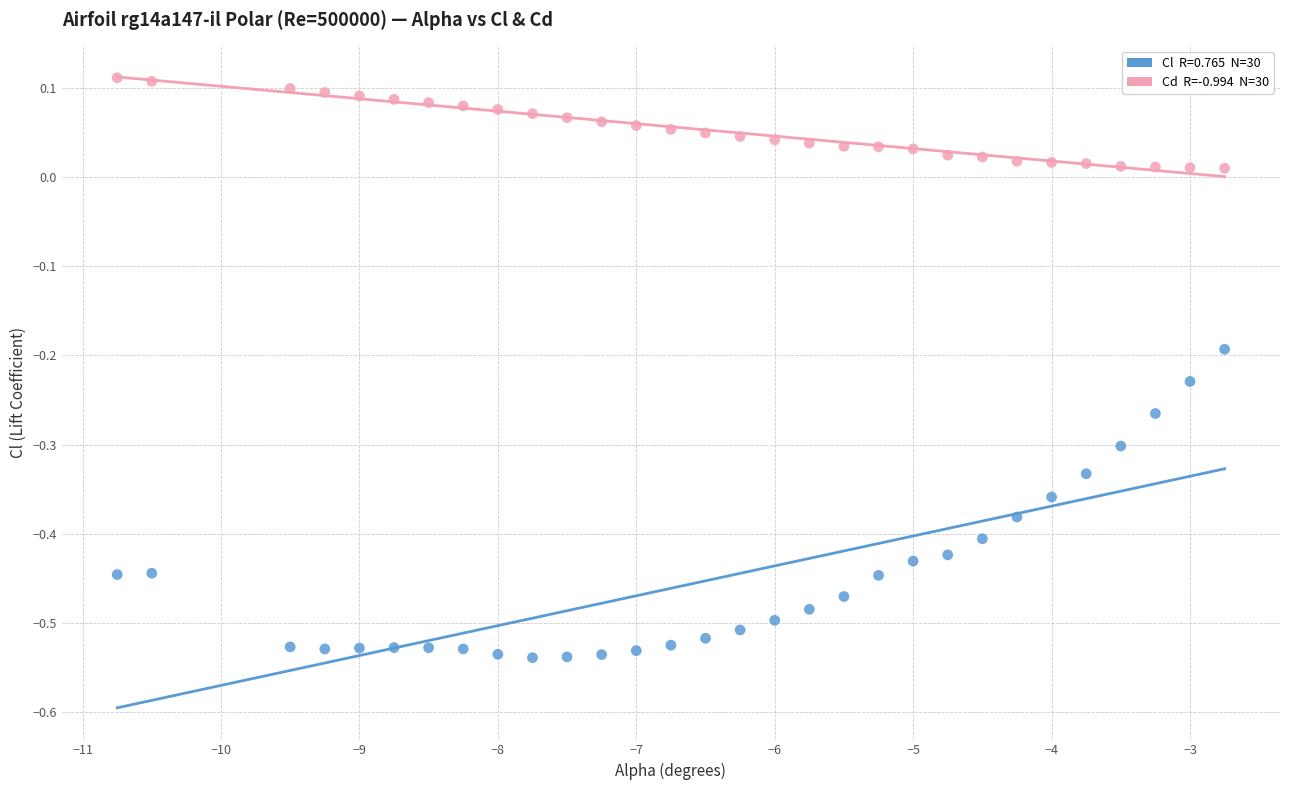

Across all data points, what is the range of Y values (max minus min)?

0.6